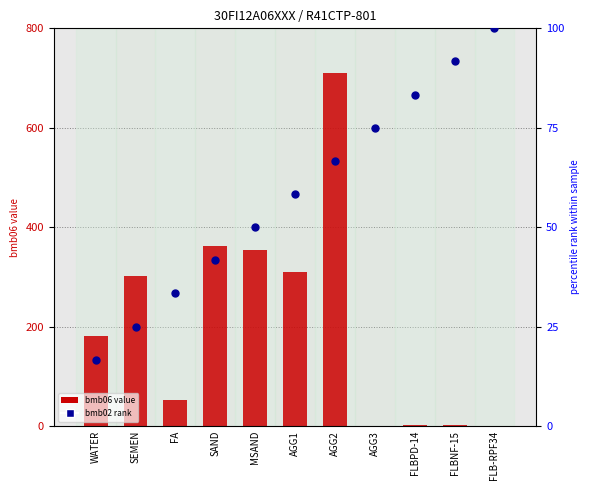

What is the total value across all series at MSAND?

404.0